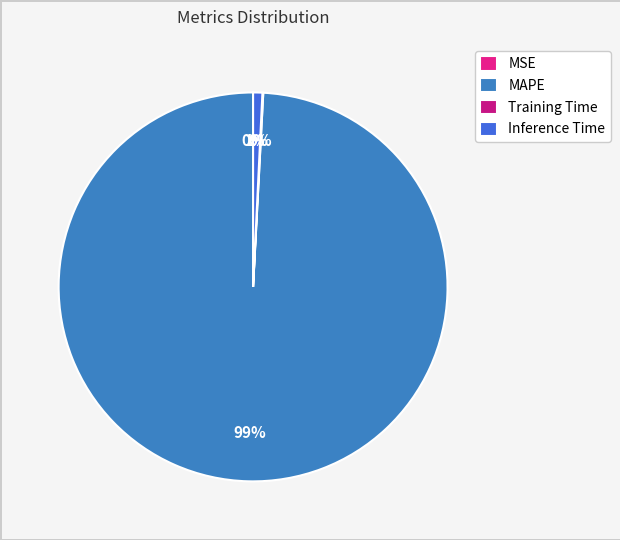

Which category has the smallest portion of the pie?

MSE